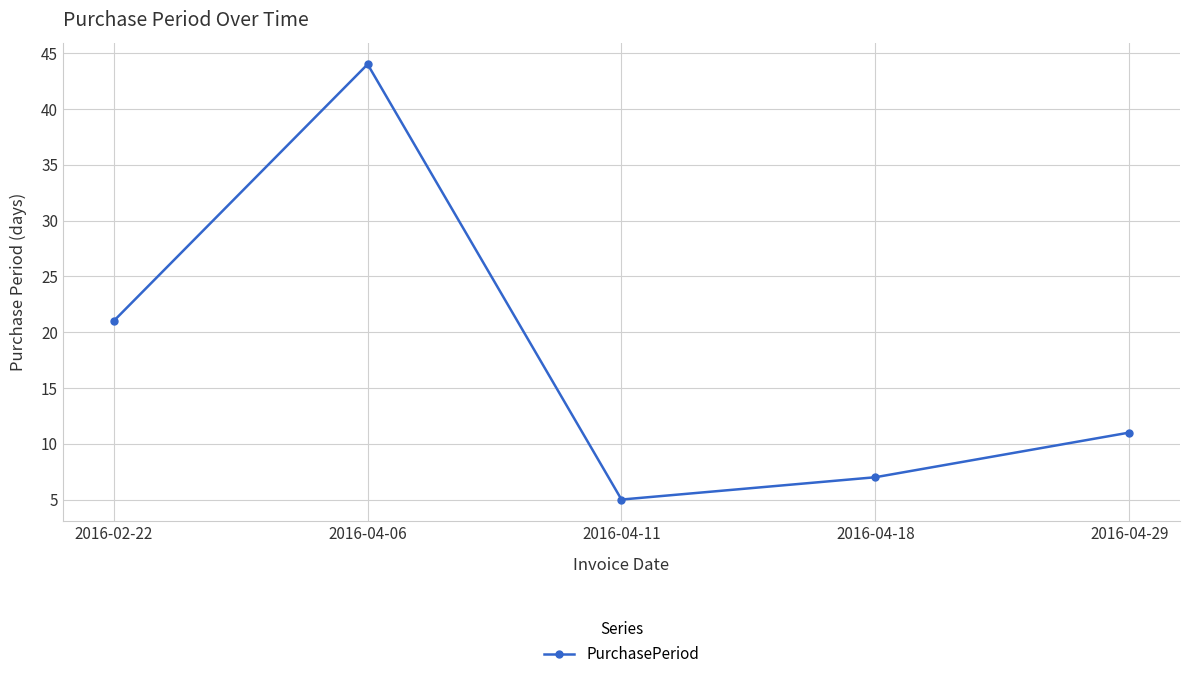

At which label is the value closest to 24?

2016-02-22